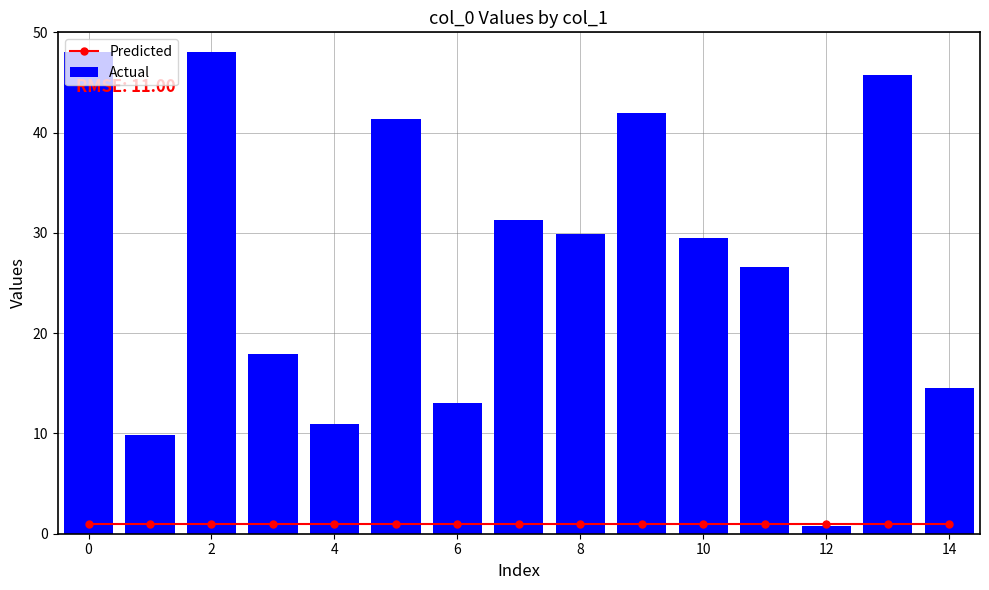

How many distinct data groups are displayed?

2